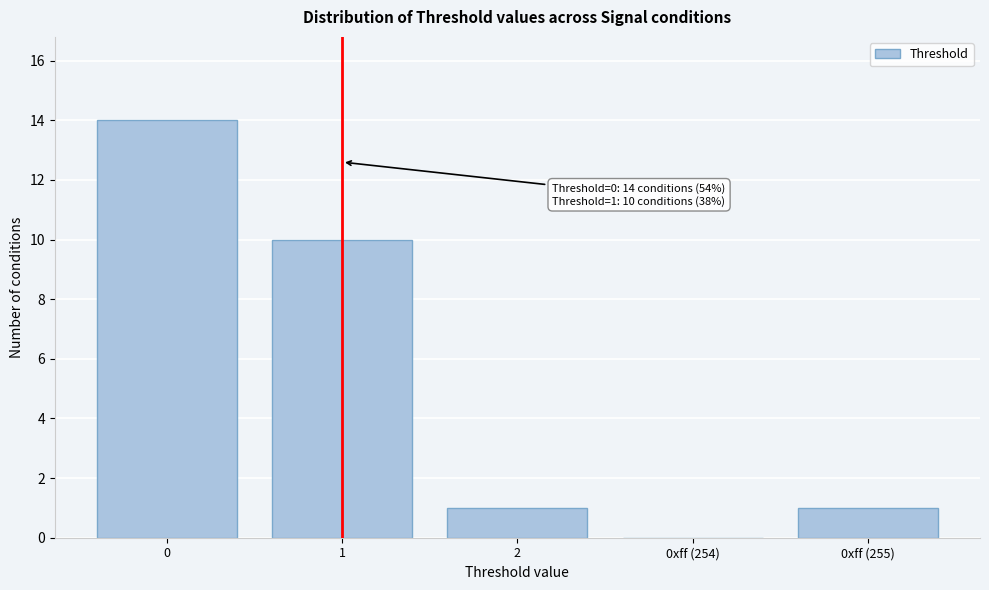

Reading left to right, extract all data points from this chart.

0=14	1=10	2=1	0xff (254)=0	0xff (255)=1